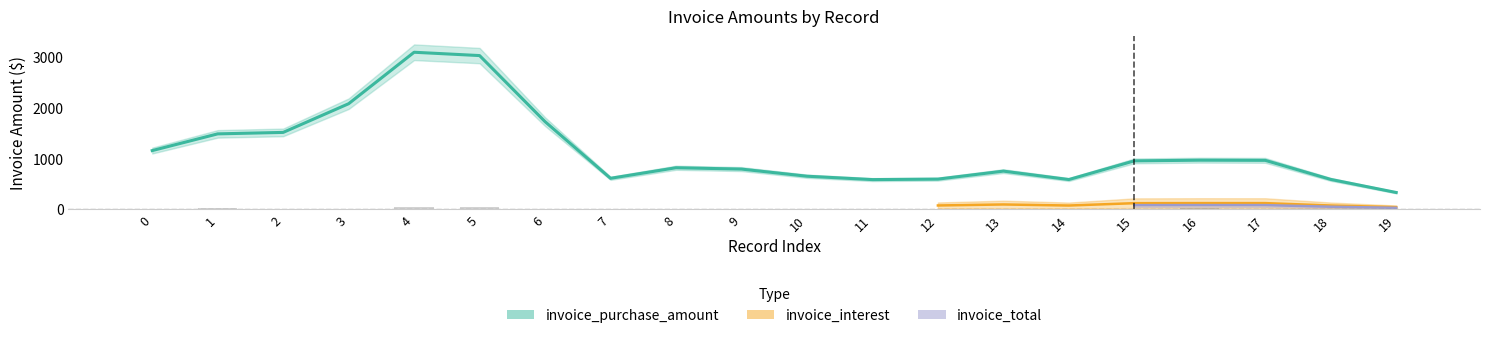

Which category has the lowest value in the invoice_total series?

18